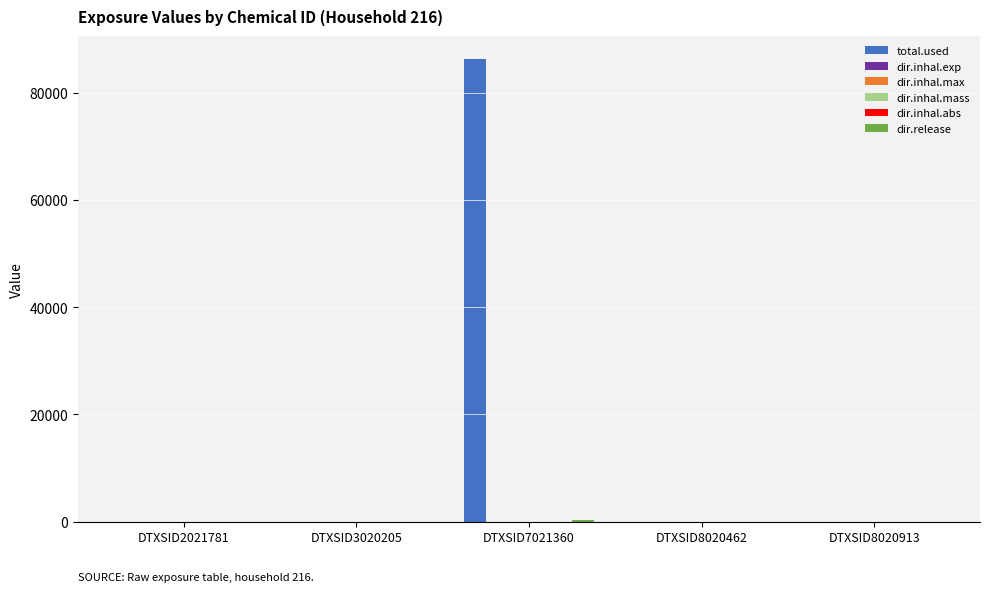

At which label does total.used reach its peak?

DTXSID7021360